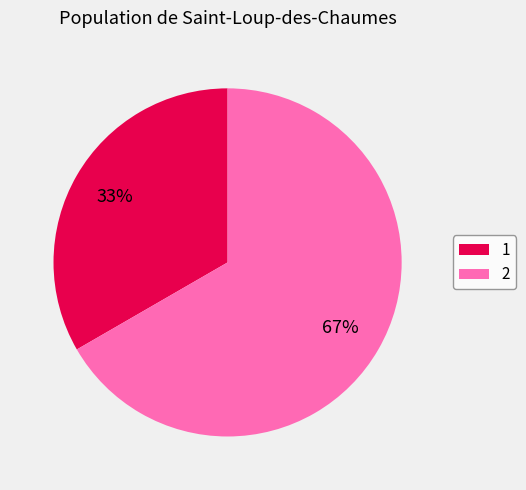

To the nearest percent, what is the combined percentage of 2 and 1?

100%